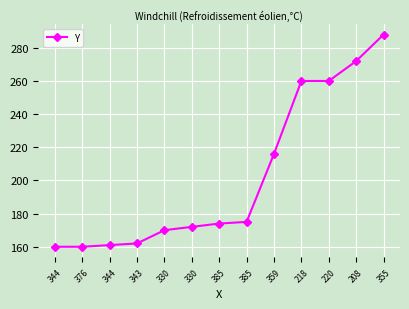

Reading left to right, extract all data points from this chart.

160	160	161	162	170	172	174	175	216	260	260	272	288